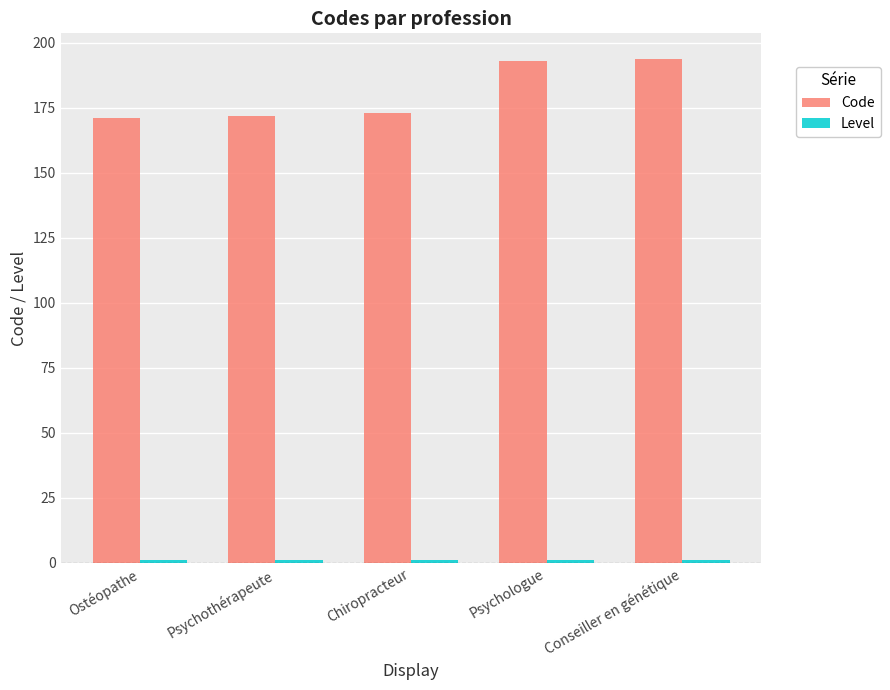

What is the sum of all Code values?

903